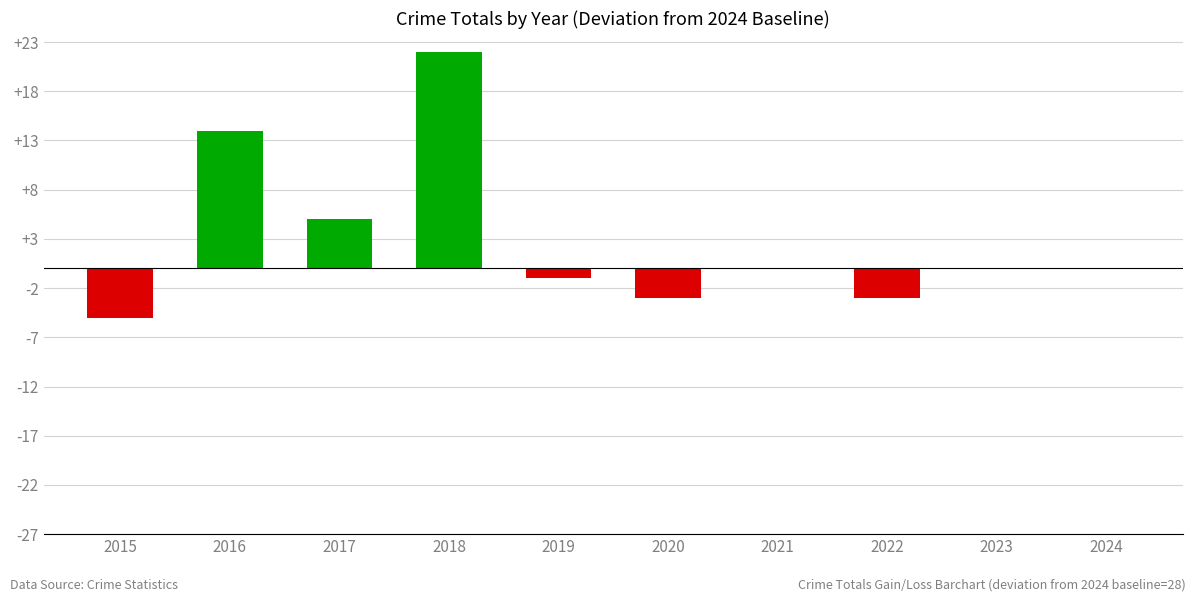

The chart shows a value of -1 at 2019. True or false?

True